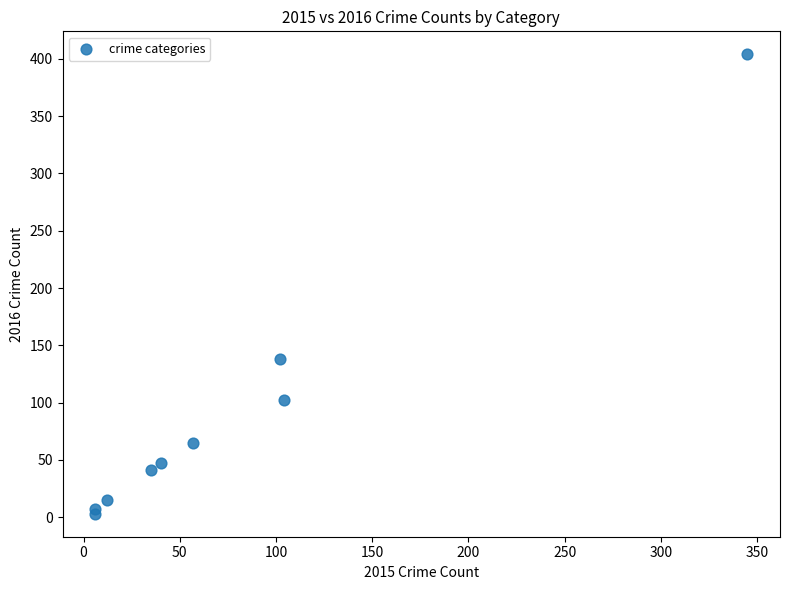

What Y value in the scatter plot is closest to 203?

138